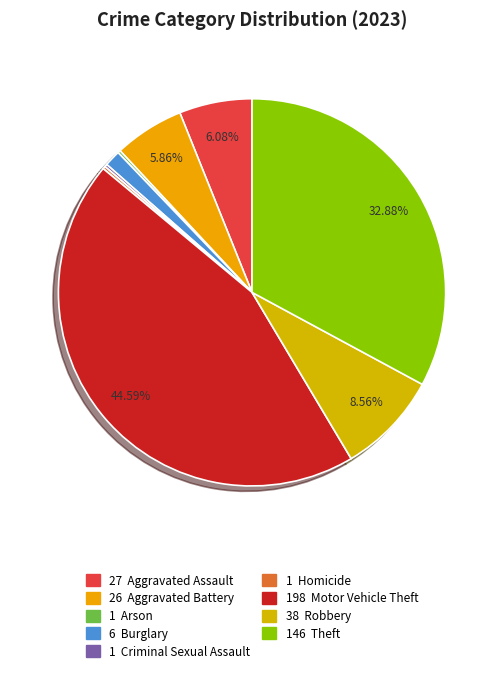

To the nearest percent, what is the difference between the largest and smallest slice percentages?

44%